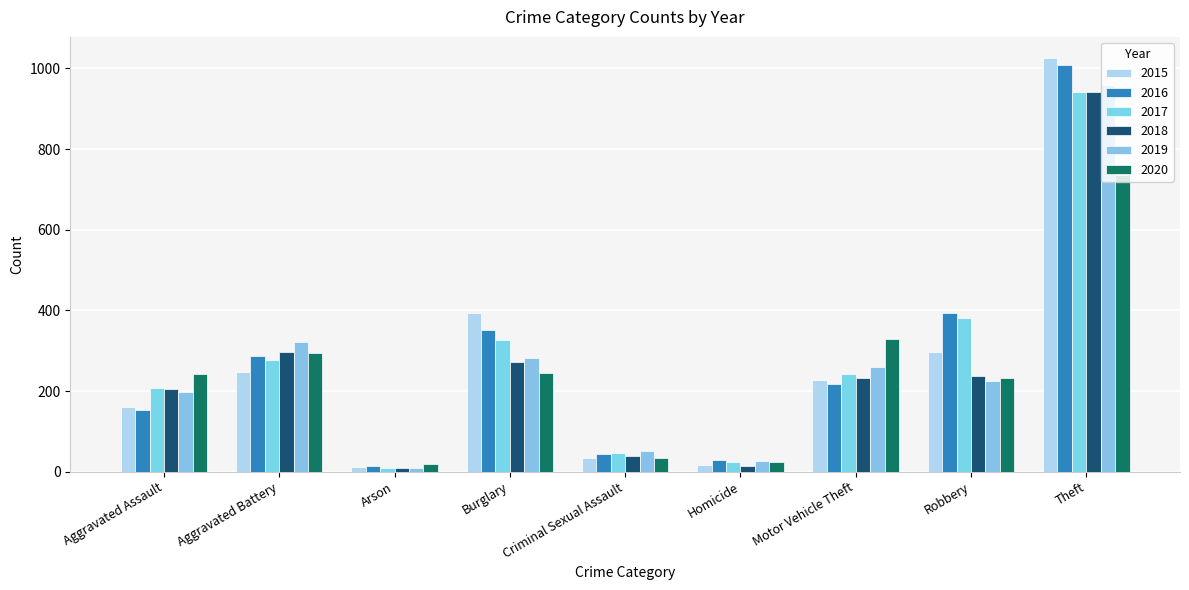

Are the bars grouped side by side (vs. stacked)?

Yes